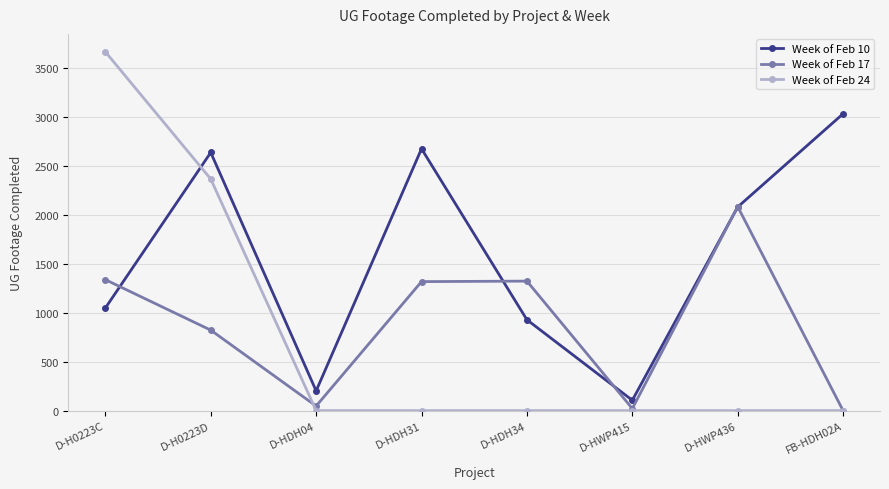

Which series changed the most between D-HDH04 and D-HWP436?

Week of Feb 17